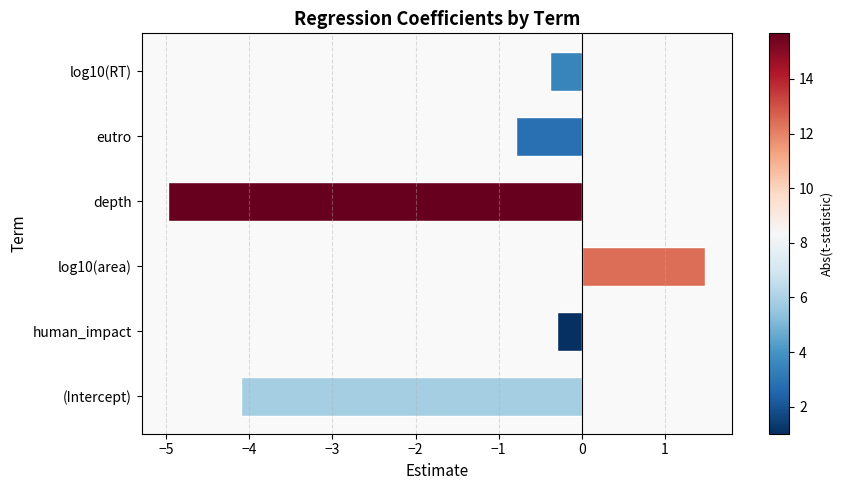

List the labels in order of value, smallest first.

depth, (Intercept), eutro, log10(RT), human_impact, log10(area)